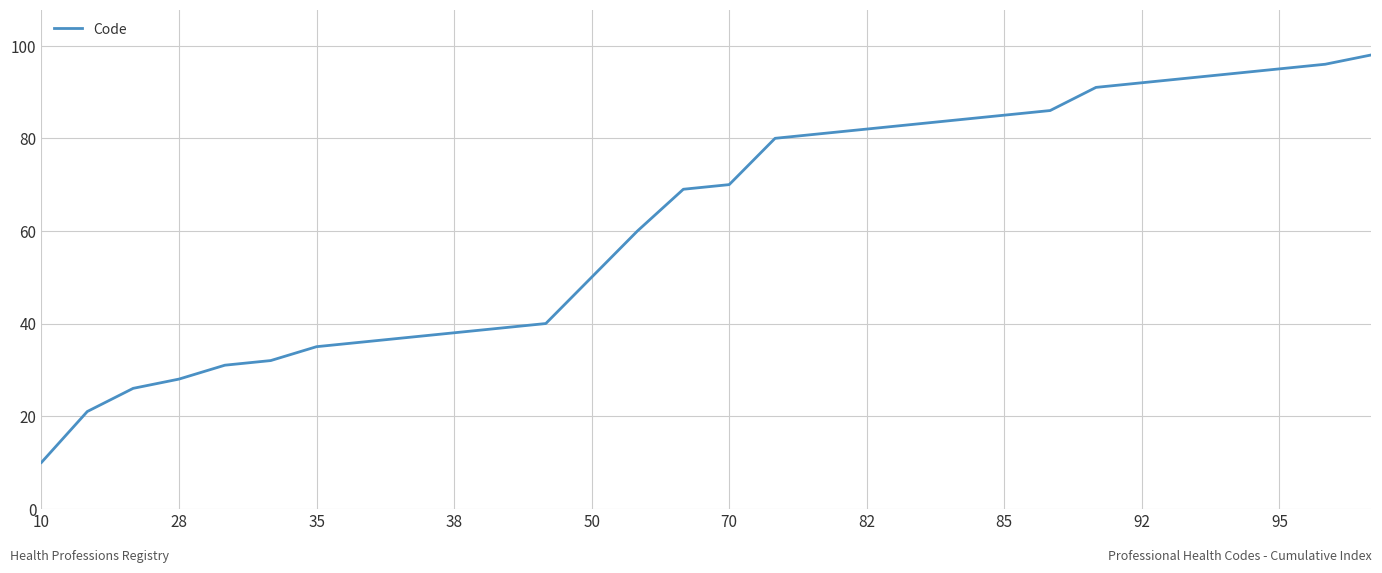

What is the difference between the maximum and minimum values?

88